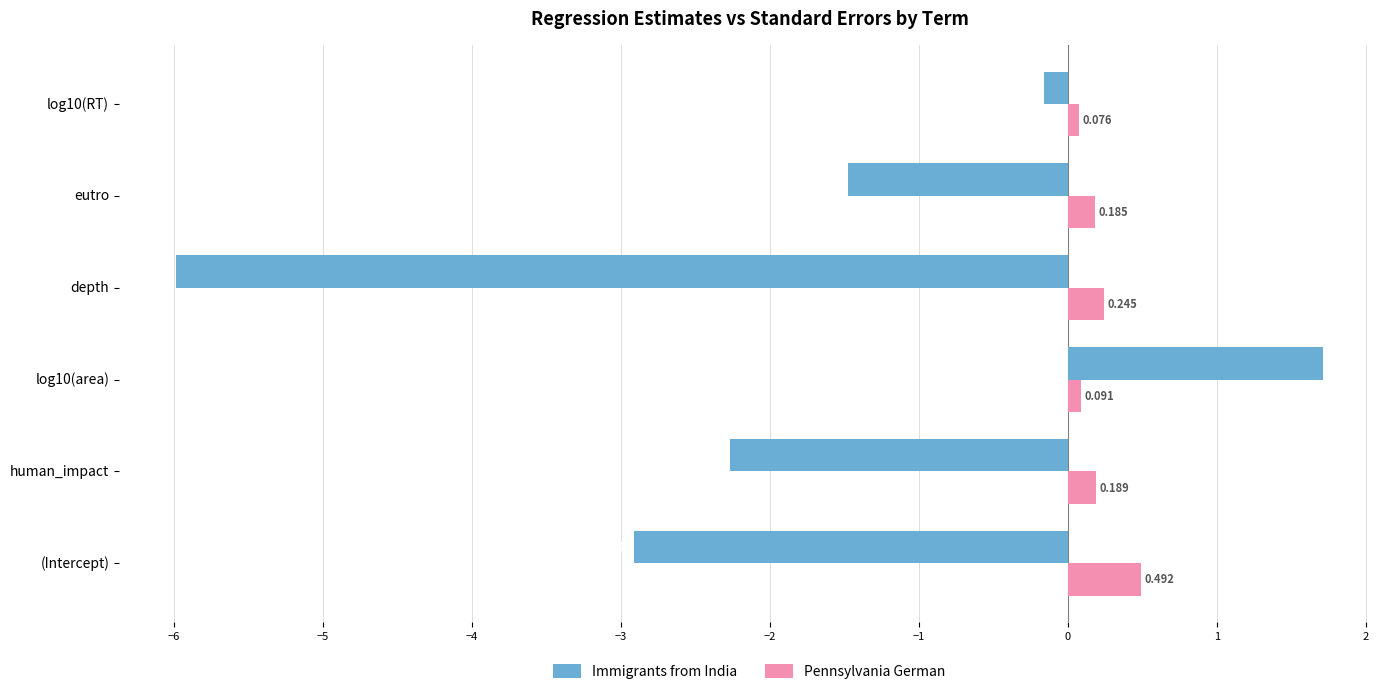

At which label is Immigrants from India closest to -2?

human_impact